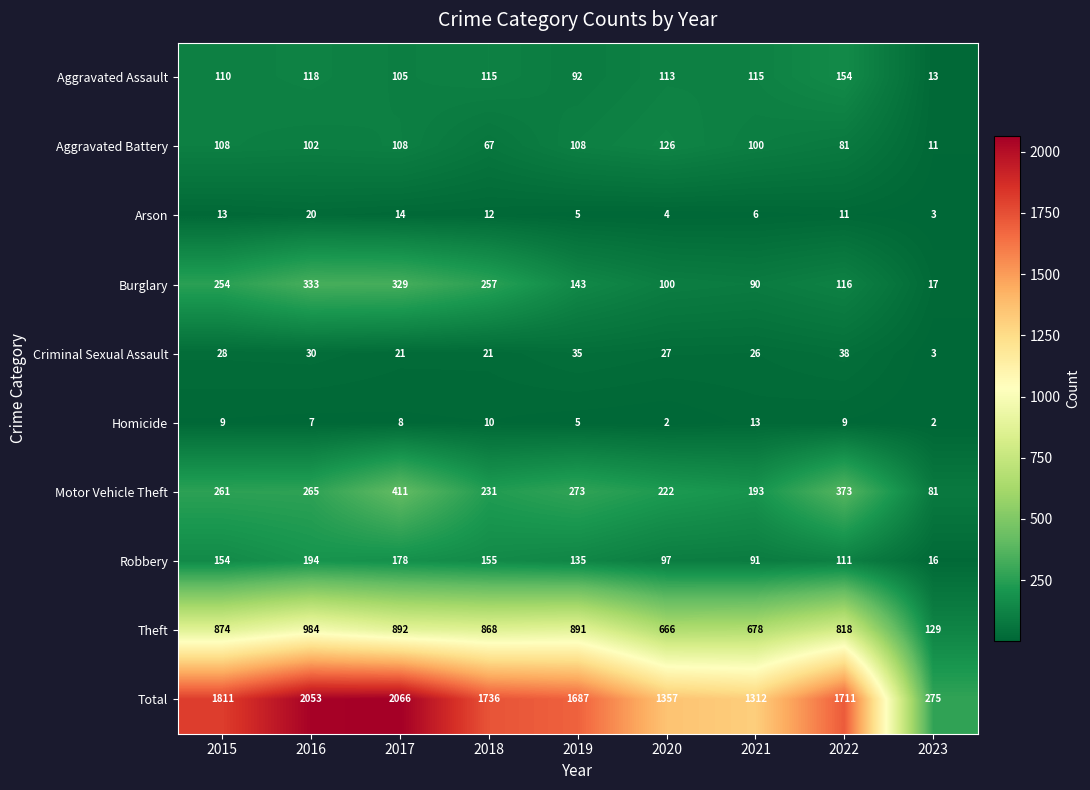

Is it true that Robbery equals 21 at 2021?

False